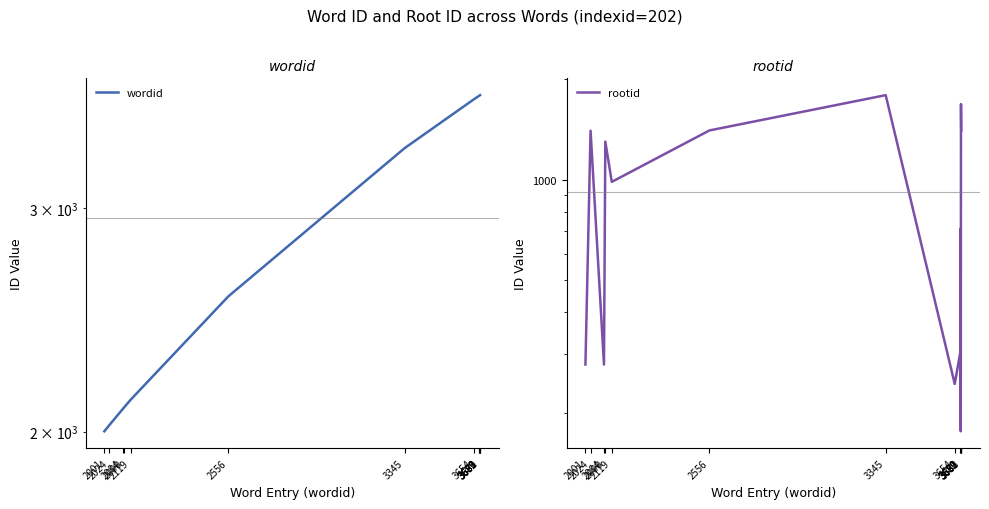

Between 2556 and 2119, which is larger?

2556